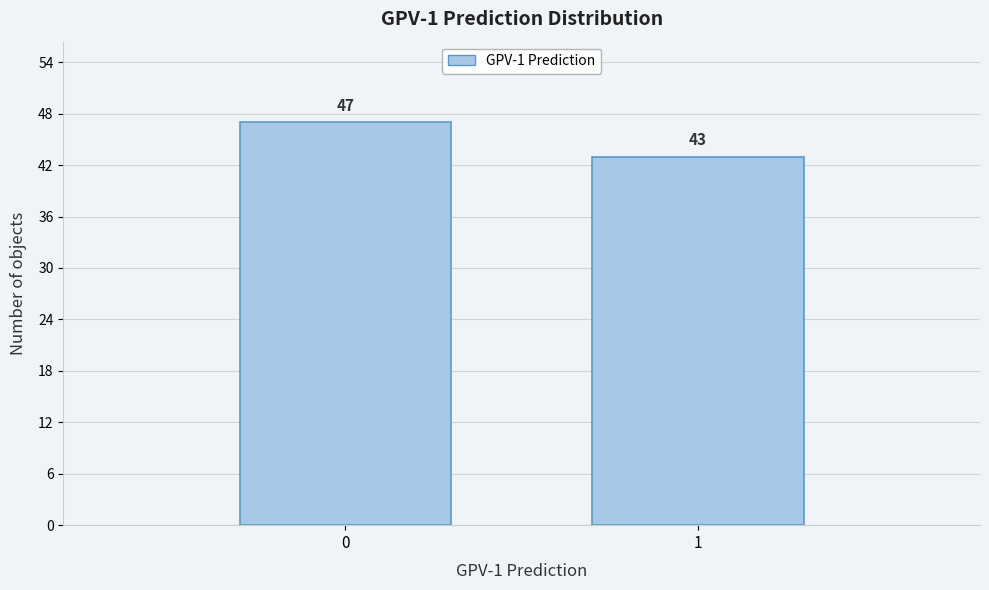

Reading left to right, what are all the values shown in this chart?

47	43